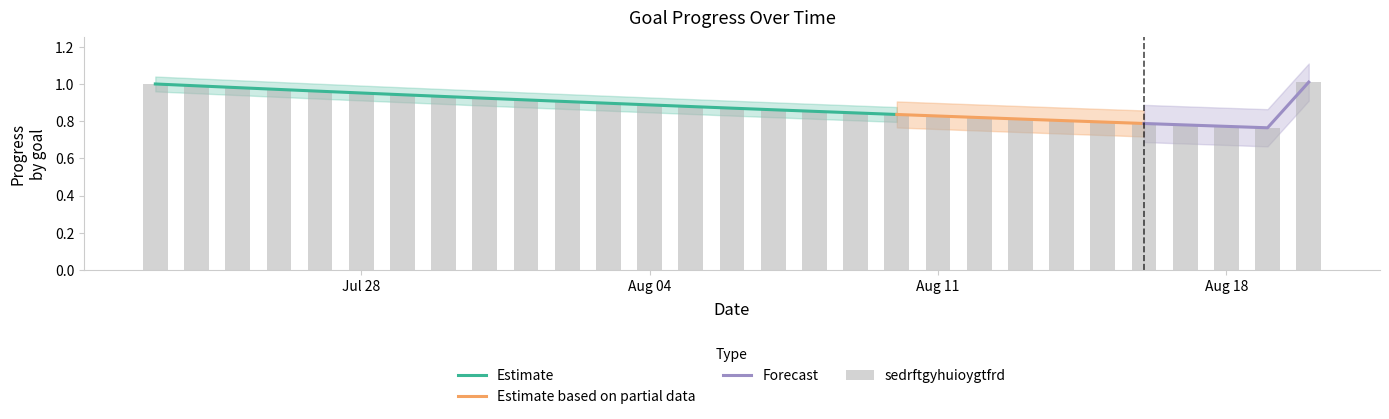

At which category does the chart reach its peak across all series?

2025-08-20